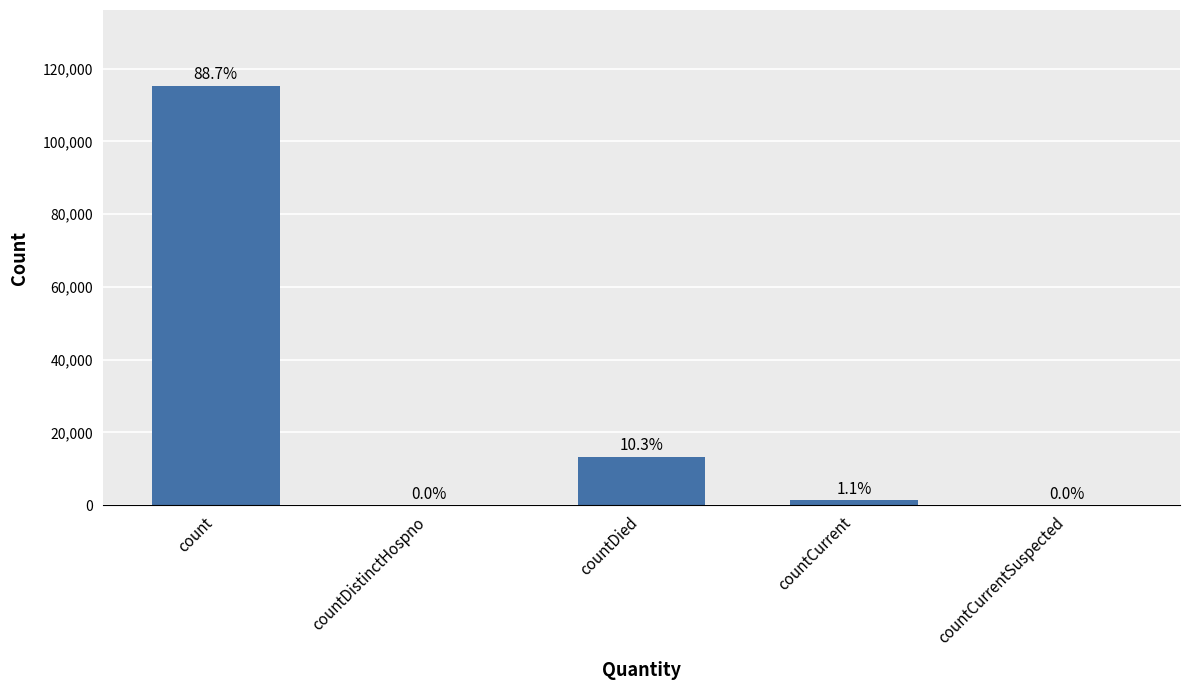

List the labels in order of value, largest first.

count, countDied, countCurrent, countDistinctHospno, countCurrentSuspected